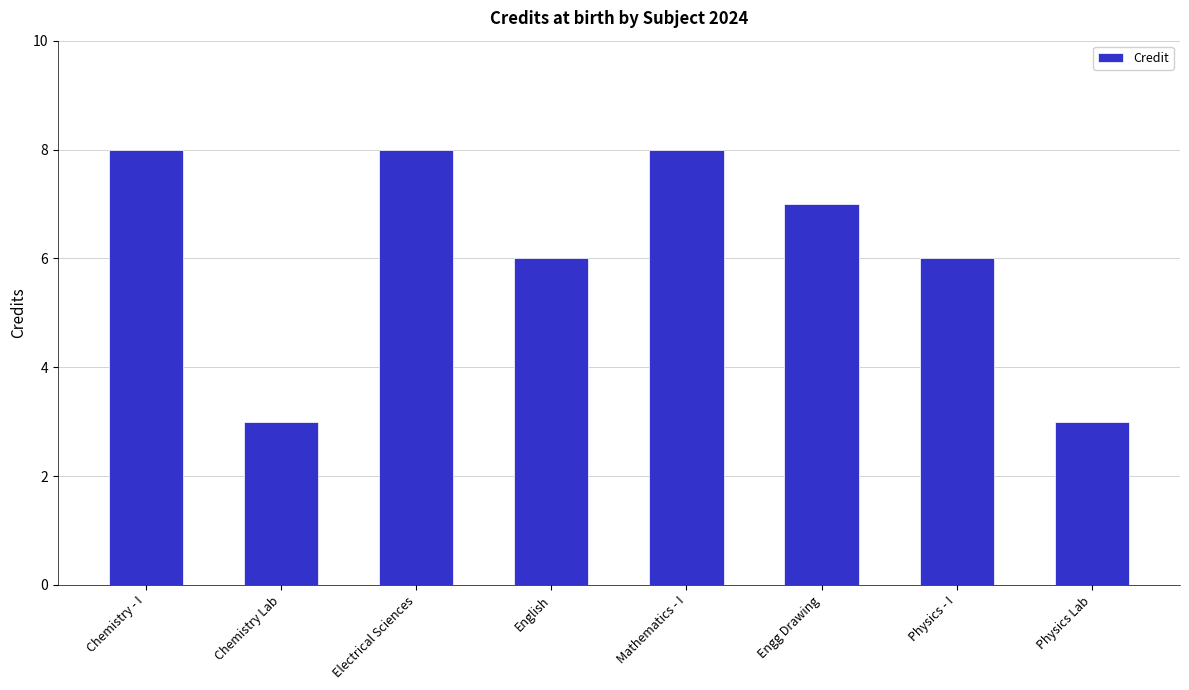

What is the change in value from English to Engg Drawing?

+1